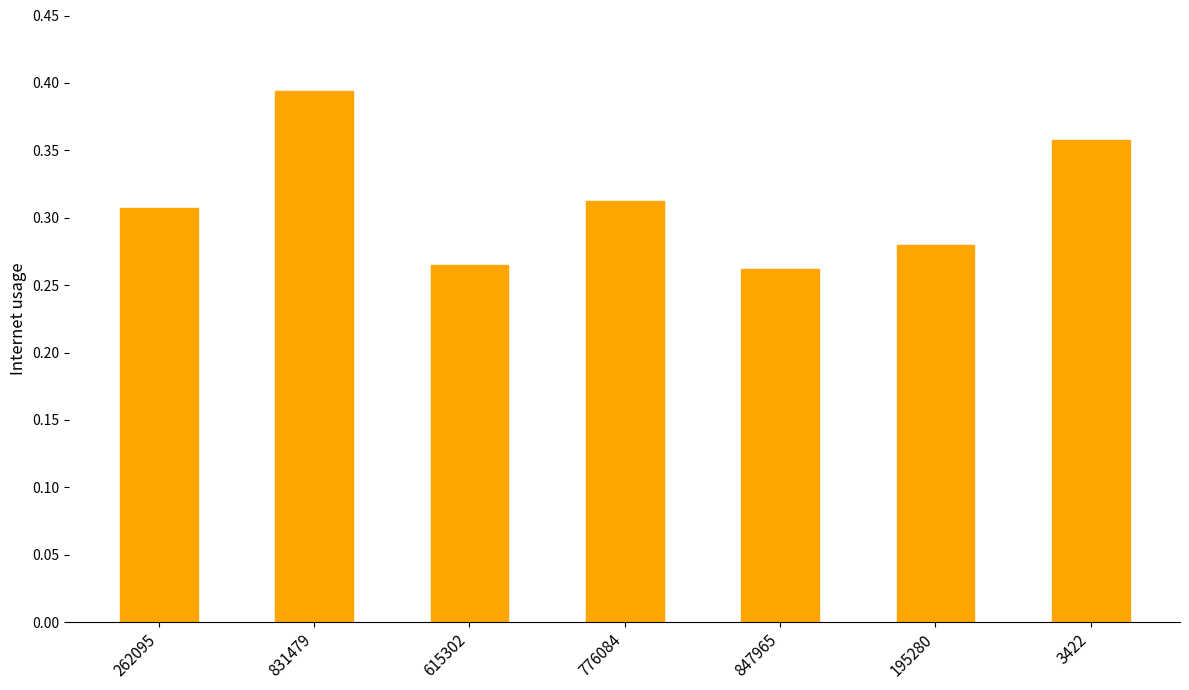

What is the difference between the values at 262095 and 3422?

0.1